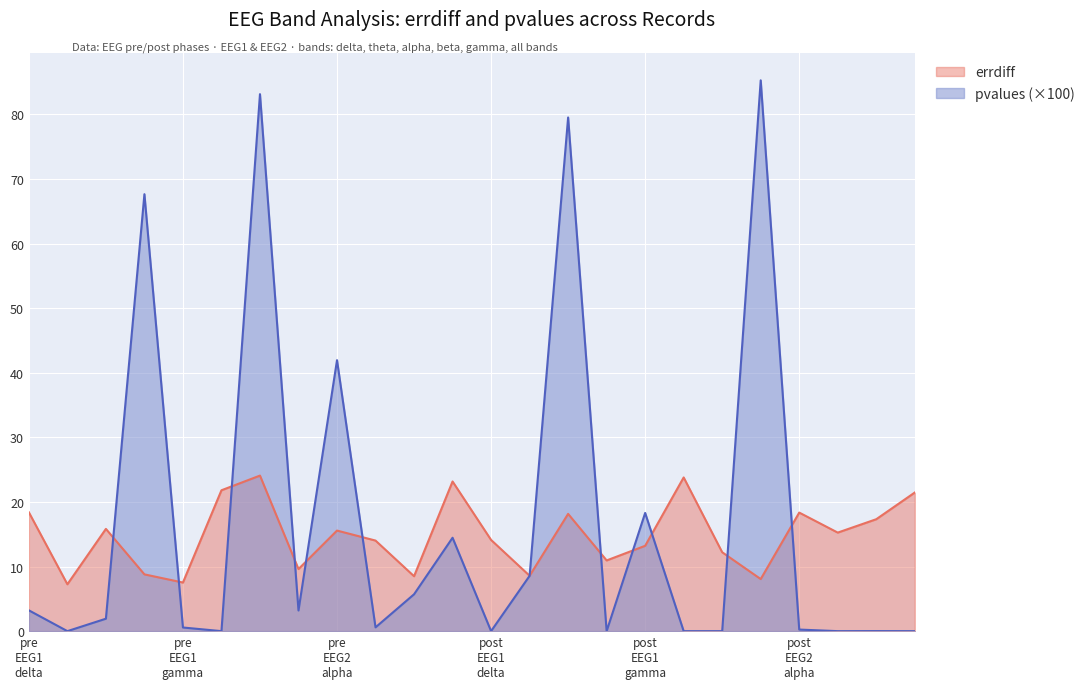

Rank the series by their maximum value, from lowest to highest.

errdiff, pvalues (×100)